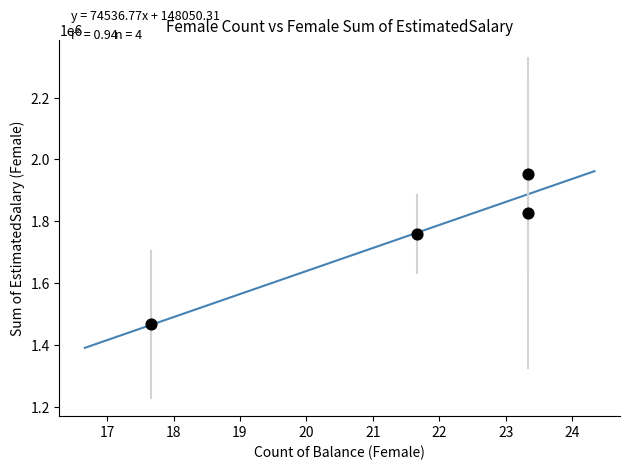

What is the range of X values (max minus min)?

5.7